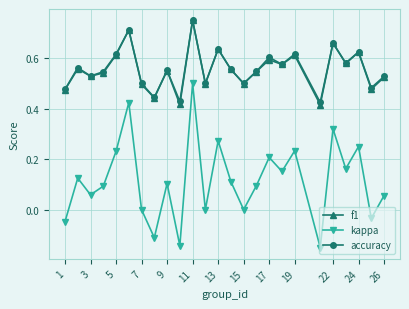

True or false: f1 and kappa cross at least once.

False